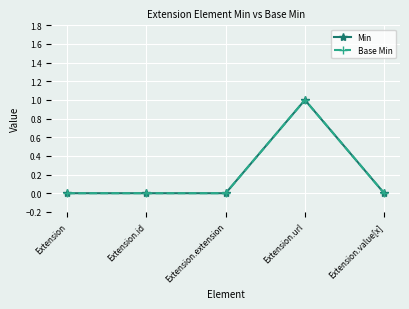

Is the value of Base Min at Extension.extension greater than the value of Min at Extension.id?

No